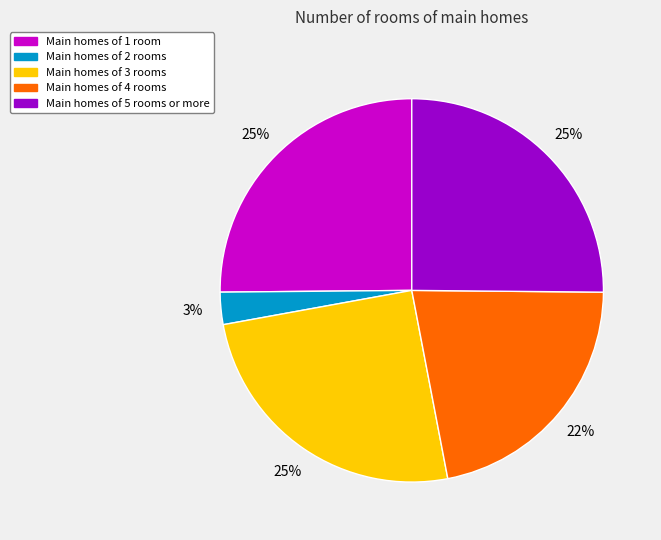

To the nearest percent, what is the difference between the largest and smallest slice percentages?

22%